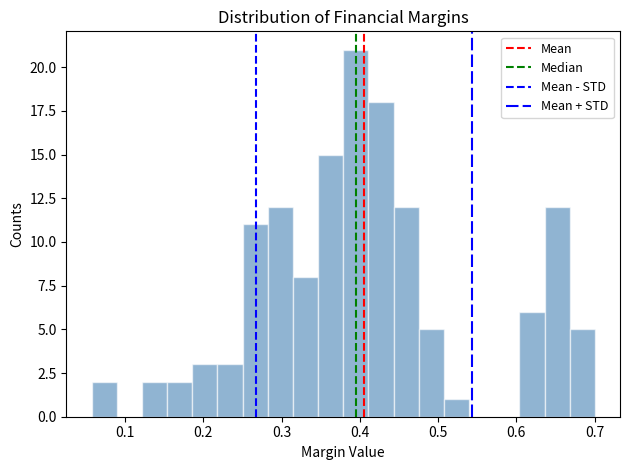

Read against the x-axis, roughly where is the centre of the tallest bar?

0.39